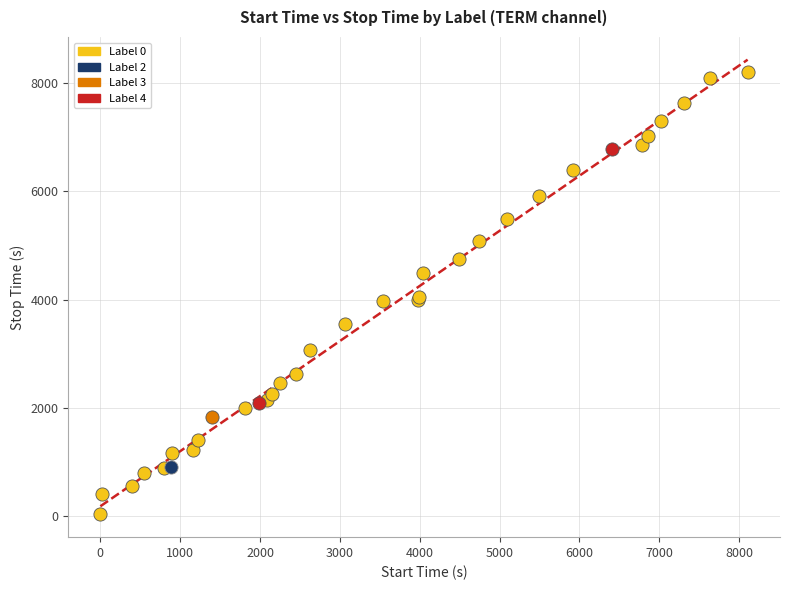

What are all the series names shown in the legend?

Label 0, Label 2, Label 3, Label 4